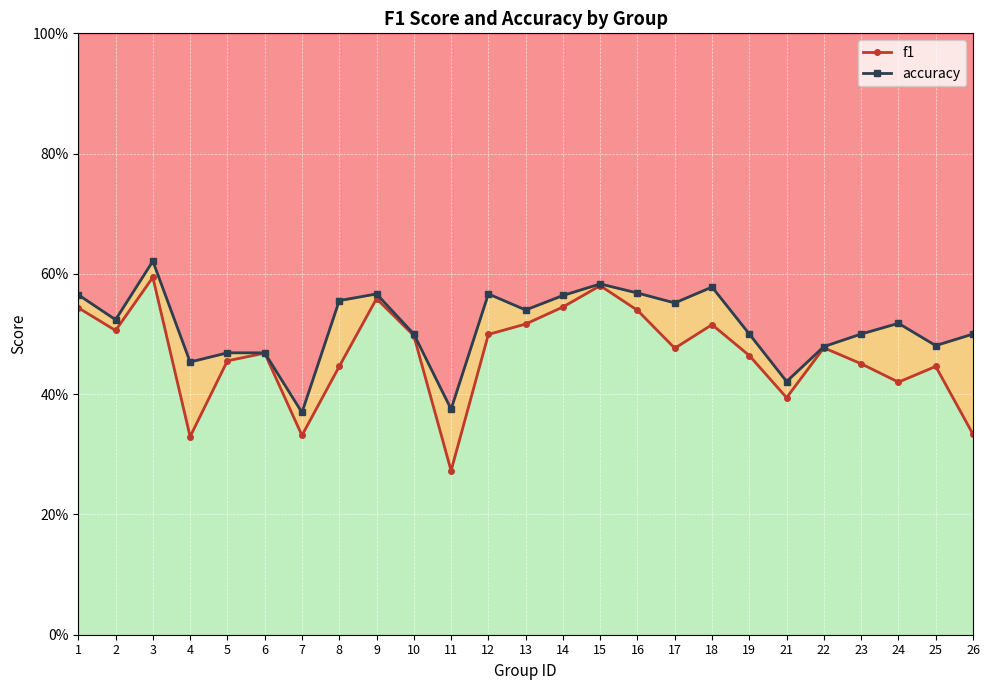

True or false: f1 and accuracy intersect in this chart.

False